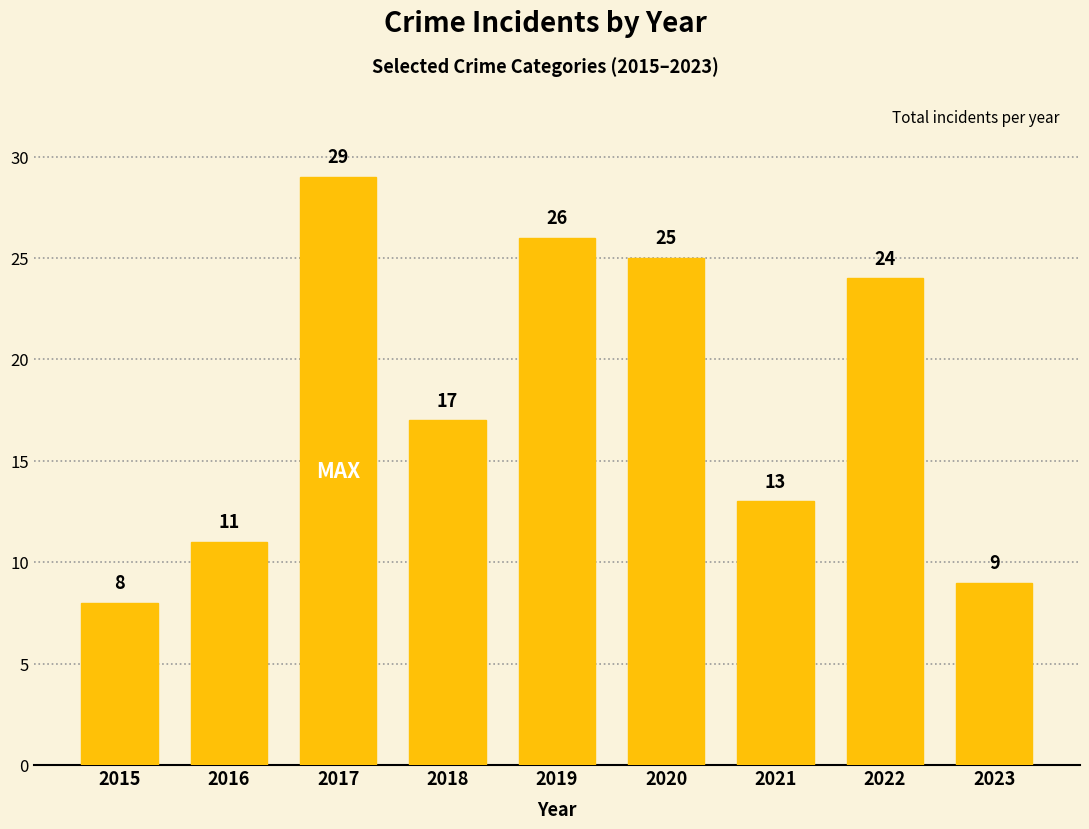

List the labels in order of value, smallest first.

2015, 2023, 2016, 2021, 2018, 2022, 2020, 2019, 2017